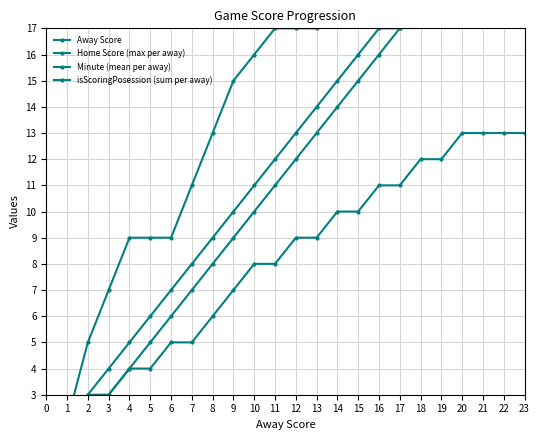

Rank the series by their maximum value, from lowest to highest.

isScoringPosession (sum per away), Minute (mean per away), Away Score, Home Score (max per away)